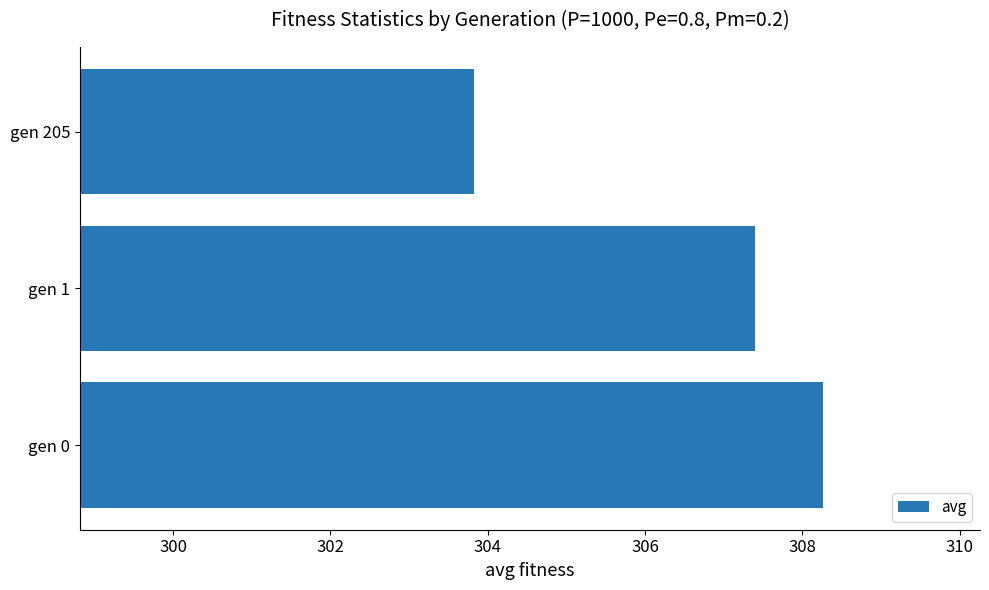

List the labels in order of value, smallest first.

gen 205, gen 1, gen 0